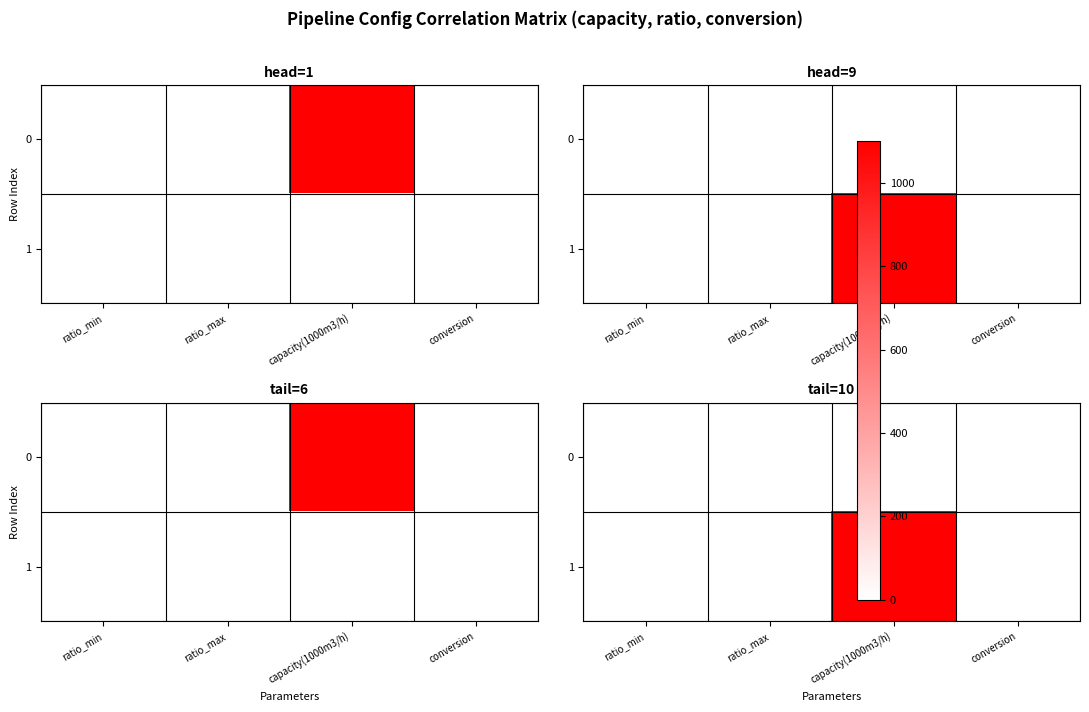

Is it true that 1 equals 1100.0 at capacity(1000m3/h)?

True